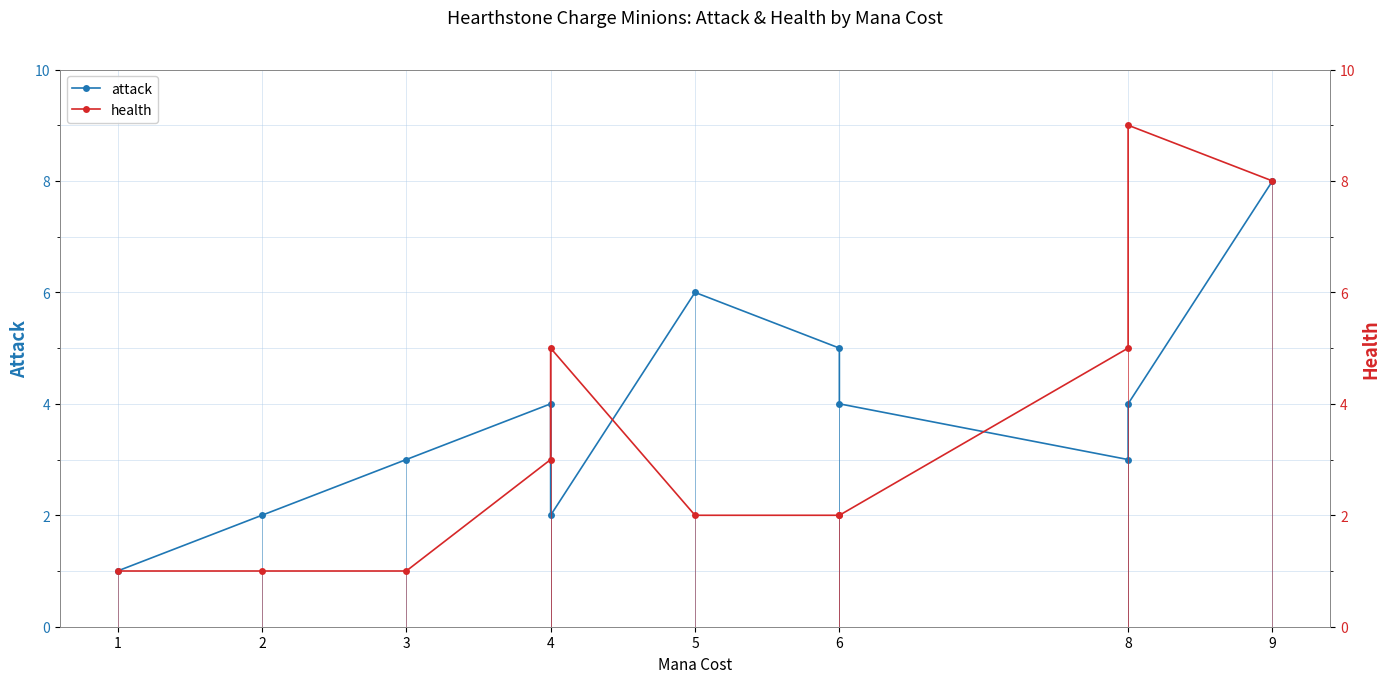

How many lines are shown in the chart?

2